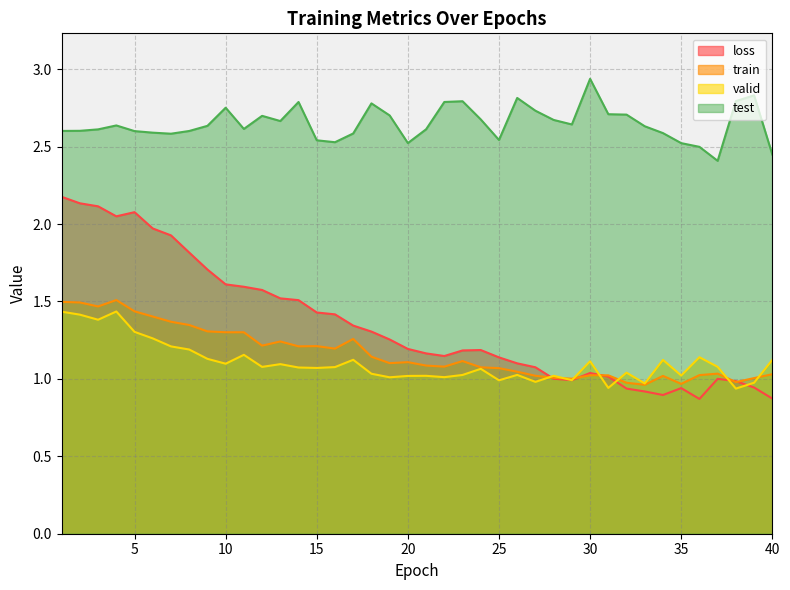

Does the chart have visible grid lines?

Yes